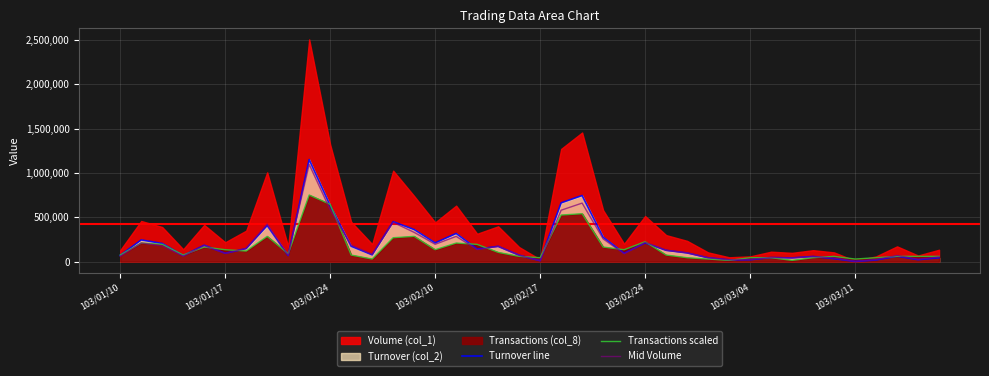

What is the spread (max minus min) of values at 17?

58032